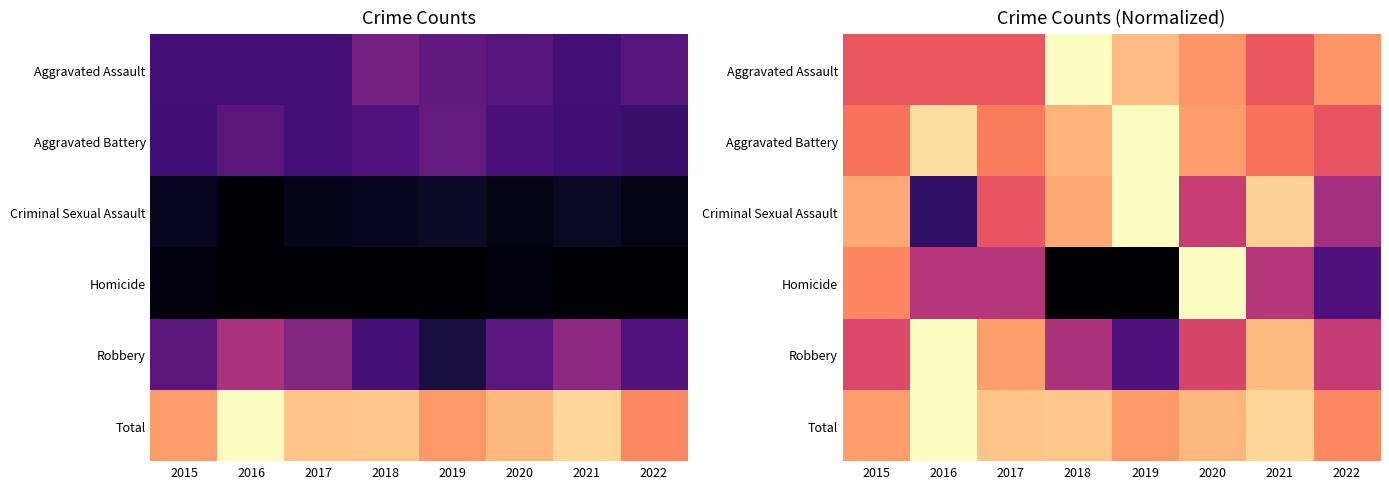

Count the number of data series in this chart.

6